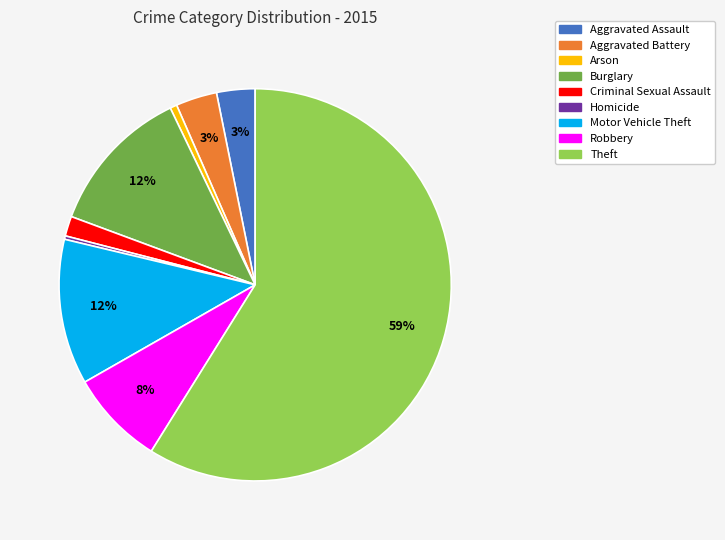

How many segments does this pie chart have?

9